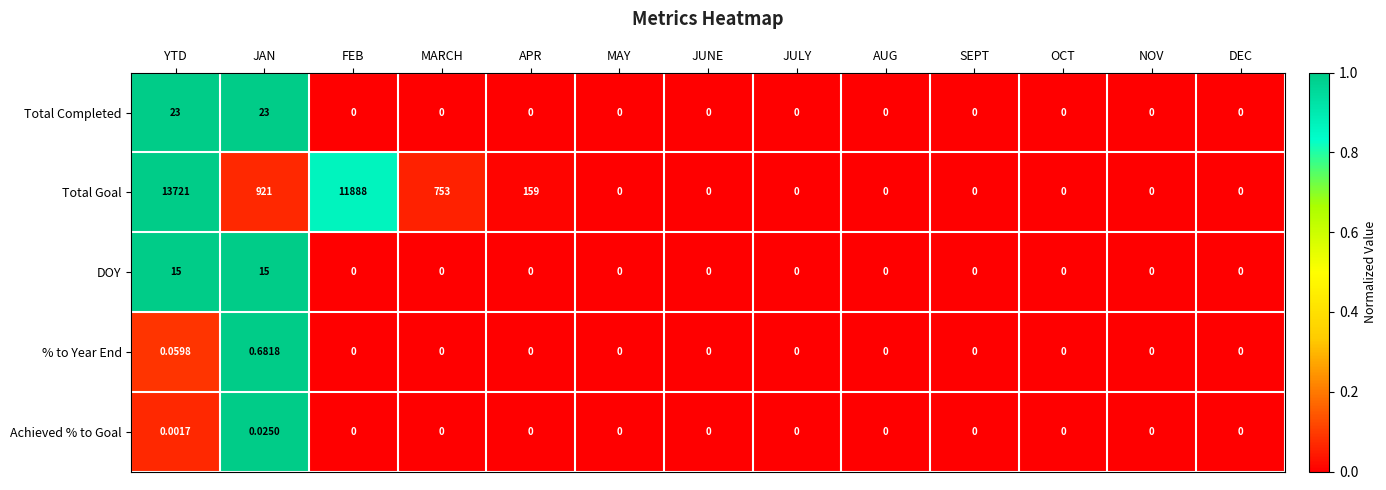

Which series has the largest range (max minus min)?

Total Goal